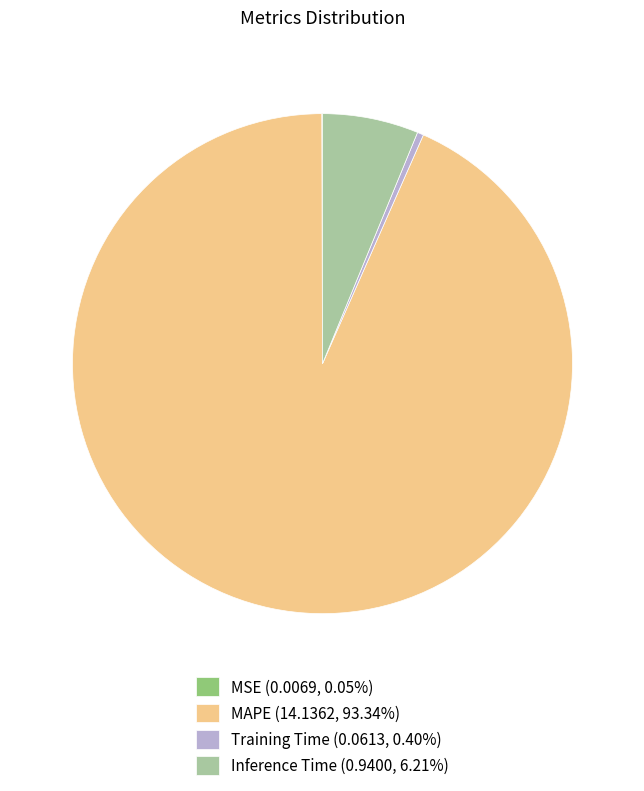

Is there any slice that represents more than half of the pie?

Yes